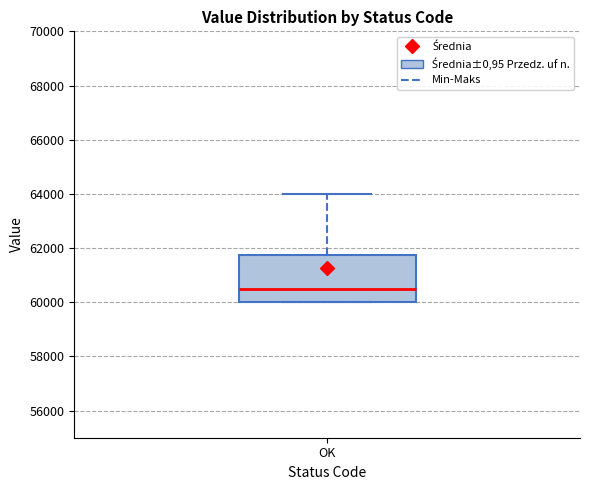

Read this box plot against the y-axis: the position of the median line, the range covered by the box, and the ends of both whiskers. The values are not printed on the chart, so give them approximately, as read against the axis.

median 60600, box 60000 to 61800, whiskers 60000 to 64000